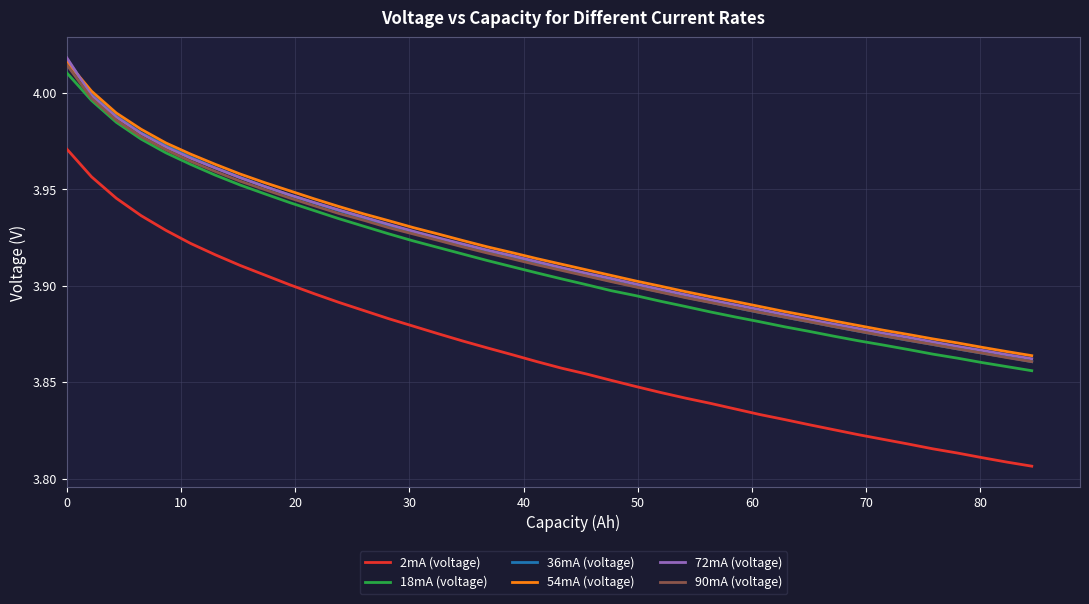

True or false: 2mA (voltage) and 54mA (voltage) intersect in this chart.

False